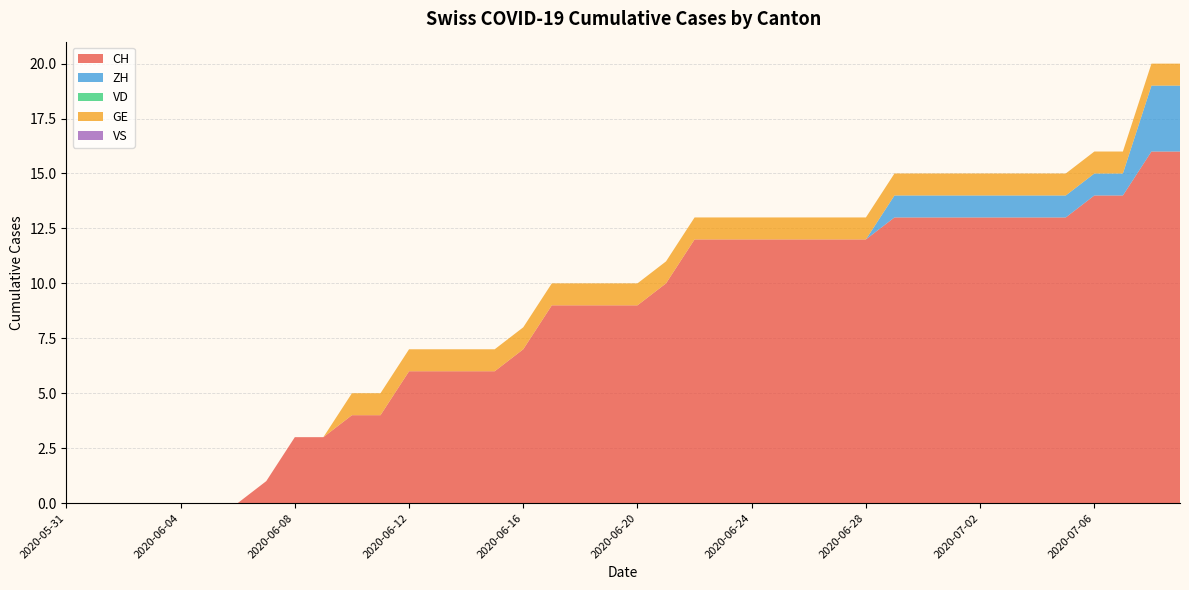

Reading left to right, transcribe all the data shown in this chart.

CH: 2020-05-31=0	2020-06-01=0	2020-06-02=0	2020-06-03=0	2020-06-04=0	2020-06-05=0	2020-06-06=0	2020-06-07=1	2020-06-08=3	2020-06-09=3	2020-06-10=4	2020-06-11=4	2020-06-12=6	2020-06-13=6	2020-06-14=6	2020-06-15=6	2020-06-16=7	2020-06-17=9	2020-06-18=9	2020-06-19=9	2020-06-20=9	2020-06-21=10	2020-06-22=12	2020-06-23=12	2020-06-24=12	2020-06-25=12	2020-06-26=12	2020-06-27=12	2020-06-28=12	2020-06-29=13	2020-06-30=13	2020-07-01=13	2020-07-02=13	2020-07-03=13	2020-07-04=13	2020-07-05=13	2020-07-06=14	2020-07-07=14	2020-07-08=16	2020-07-09=16
ZH: 2020-05-31=0	2020-06-01=0	2020-06-02=0	2020-06-03=0	2020-06-04=0	2020-06-05=0	2020-06-06=0	2020-06-07=0	2020-06-08=0	2020-06-09=0	2020-06-10=0	2020-06-11=0	2020-06-12=0	2020-06-13=0	2020-06-14=0	2020-06-15=0	2020-06-16=0	2020-06-17=0	2020-06-18=0	2020-06-19=0	2020-06-20=0	2020-06-21=0	2020-06-22=0	2020-06-23=0	2020-06-24=0	2020-06-25=0	2020-06-26=0	2020-06-27=0	2020-06-28=0	2020-06-29=1	2020-06-30=1	2020-07-01=1	2020-07-02=1	2020-07-03=1	2020-07-04=1	2020-07-05=1	2020-07-06=1	2020-07-07=1	2020-07-08=3	2020-07-09=3
VD: 2020-05-31=0	2020-06-01=0	2020-06-02=0	2020-06-03=0	2020-06-04=0	2020-06-05=0	2020-06-06=0	2020-06-07=0	2020-06-08=0	2020-06-09=0	2020-06-10=0	2020-06-11=0	2020-06-12=0	2020-06-13=0	2020-06-14=0	2020-06-15=0	2020-06-16=0	2020-06-17=0	2020-06-18=0	2020-06-19=0	2020-06-20=0	2020-06-21=0	2020-06-22=0	2020-06-23=0	2020-06-24=0	2020-06-25=0	2020-06-26=0	2020-06-27=0	2020-06-28=0	2020-06-29=0	2020-06-30=0	2020-07-01=0	2020-07-02=0	2020-07-03=0	2020-07-04=0	2020-07-05=0	2020-07-06=0	2020-07-07=0	2020-07-08=0	2020-07-09=0
GE: 2020-05-31=0	2020-06-01=0	2020-06-02=0	2020-06-03=0	2020-06-04=0	2020-06-05=0	2020-06-06=0	2020-06-07=0	2020-06-08=0	2020-06-09=0	2020-06-10=1	2020-06-11=1	2020-06-12=1	2020-06-13=1	2020-06-14=1	2020-06-15=1	2020-06-16=1	2020-06-17=1	2020-06-18=1	2020-06-19=1	2020-06-20=1	2020-06-21=1	2020-06-22=1	2020-06-23=1	2020-06-24=1	2020-06-25=1	2020-06-26=1	2020-06-27=1	2020-06-28=1	2020-06-29=1	2020-06-30=1	2020-07-01=1	2020-07-02=1	2020-07-03=1	2020-07-04=1	2020-07-05=1	2020-07-06=1	2020-07-07=1	2020-07-08=1	2020-07-09=1
VS: 2020-05-31=0	2020-06-01=0	2020-06-02=0	2020-06-03=0	2020-06-04=0	2020-06-05=0	2020-06-06=0	2020-06-07=0	2020-06-08=0	2020-06-09=0	2020-06-10=0	2020-06-11=0	2020-06-12=0	2020-06-13=0	2020-06-14=0	2020-06-15=0	2020-06-16=0	2020-06-17=0	2020-06-18=0	2020-06-19=0	2020-06-20=0	2020-06-21=0	2020-06-22=0	2020-06-23=0	2020-06-24=0	2020-06-25=0	2020-06-26=0	2020-06-27=0	2020-06-28=0	2020-06-29=0	2020-06-30=0	2020-07-01=0	2020-07-02=0	2020-07-03=0	2020-07-04=0	2020-07-05=0	2020-07-06=0	2020-07-07=0	2020-07-08=0	2020-07-09=0